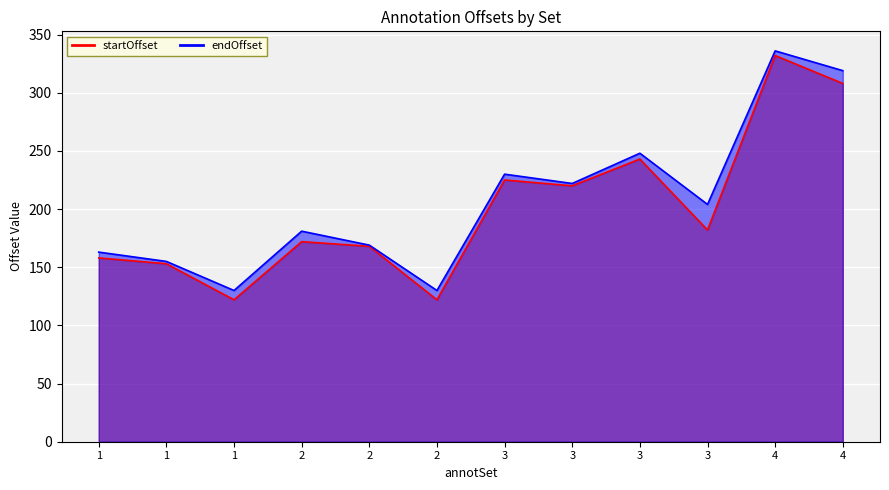

The endOffset series shows 138 at 3. True or false?

False